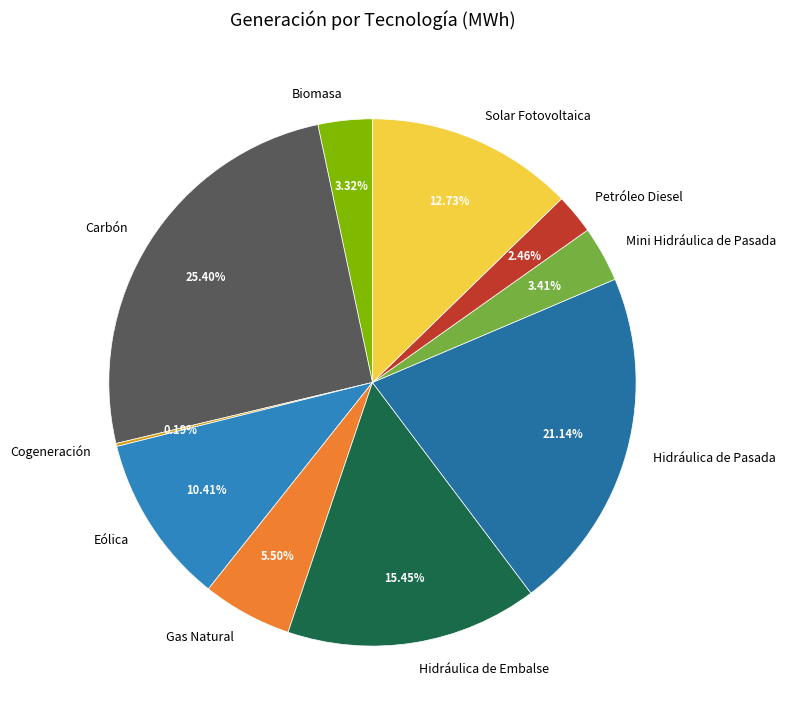

To the nearest percent, what is the difference between the largest and smallest slice percentages?

25%